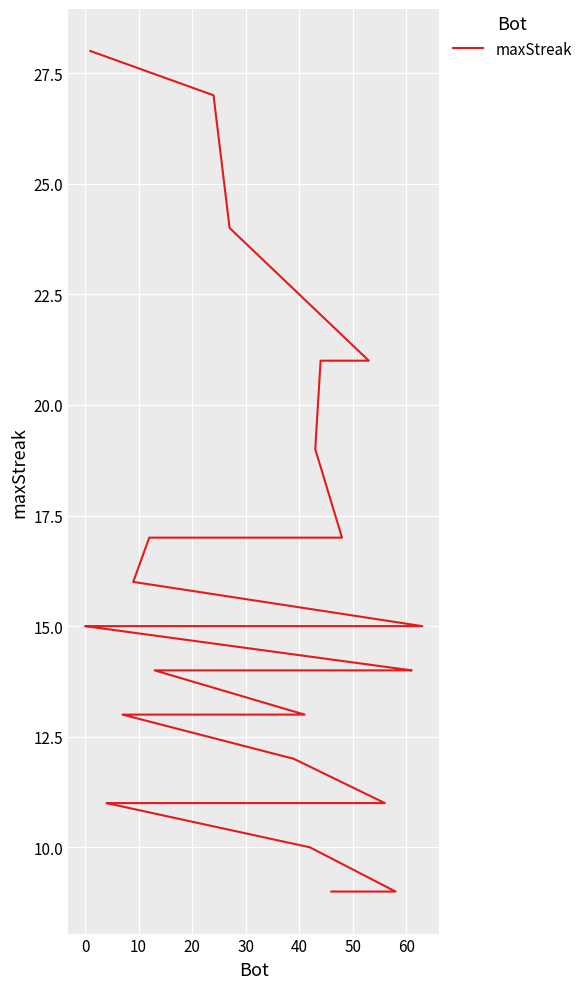

Does the chart display data point markers on the line(s)?

No